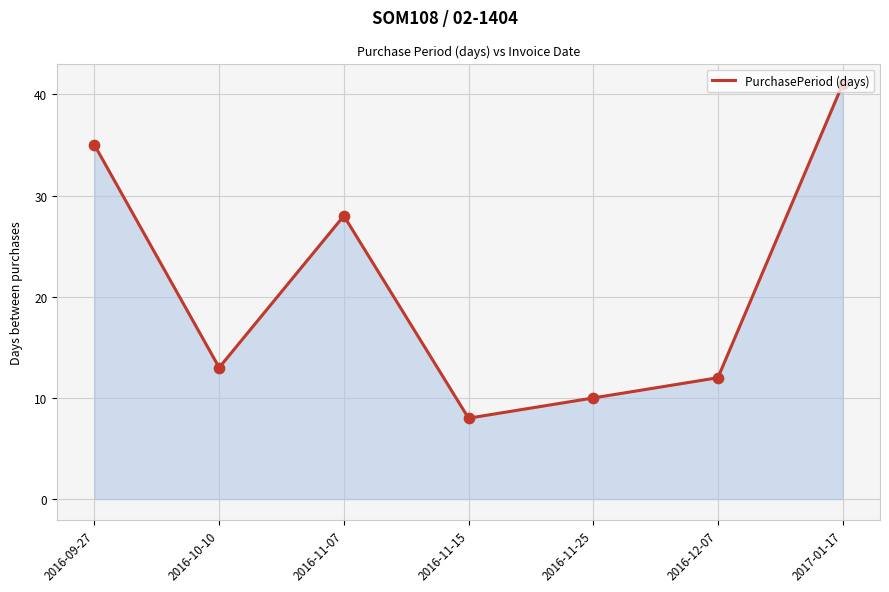

Between 2016-11-07 and 2017-01-17, which is larger?

2017-01-17